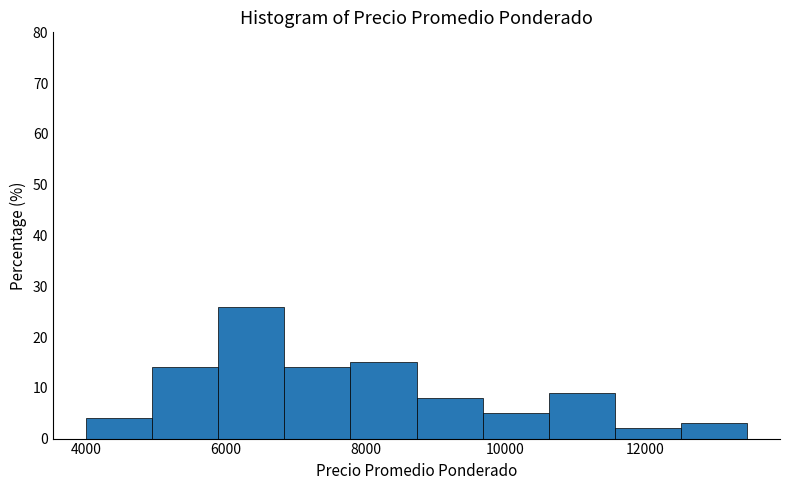

Reading left to right, list every bar in this chart as the range it spans on the x-axis followed by its height. Neither the bar edges nor the heights are printed on the chart, so give them approximately, as read against the axes.

4000 to 5000: 4
5000 to 5800: 14
5800 to 6800: 26
6800 to 7800: 14
7800 to 8800: 15
8800 to 9600: 8
9600 to 10600: 5
10600 to 11600: 9
11600 to 12600: 2
12600 to 13400: 3